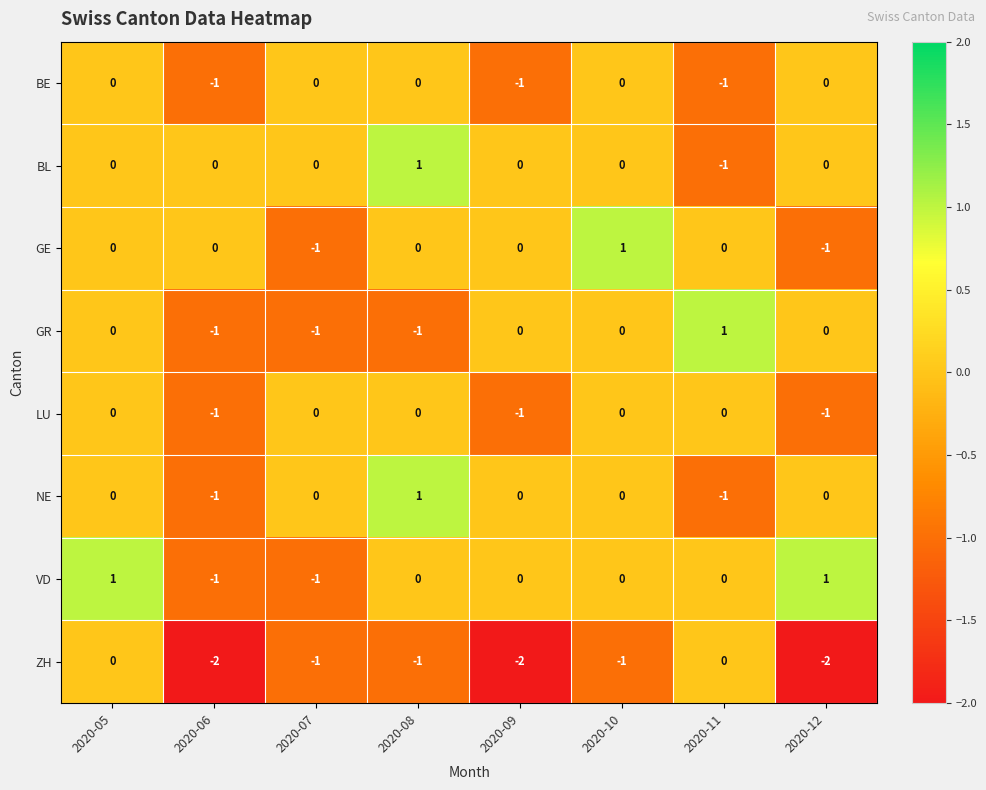

Which series changed the most between 2020-11 and 2020-12?

ZH